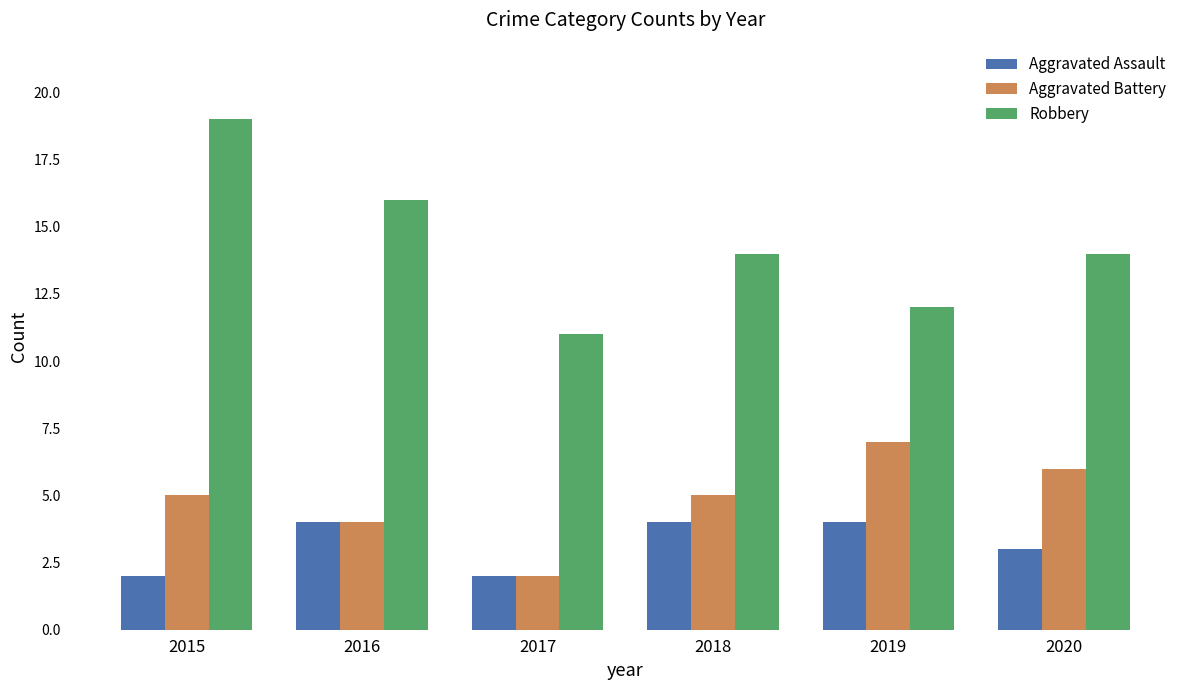

Which series has the largest total across all categories?

Robbery